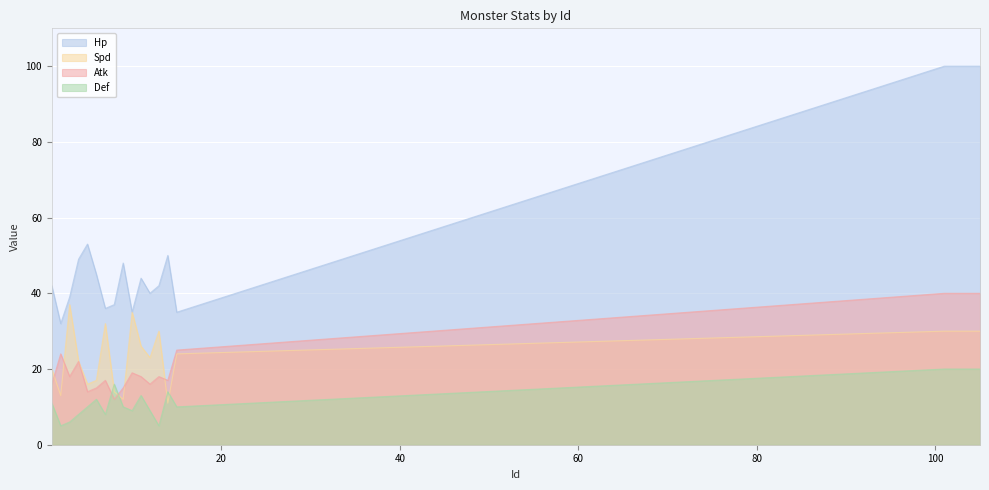

True or false: Spd has more than 1 interior local peaks.

True